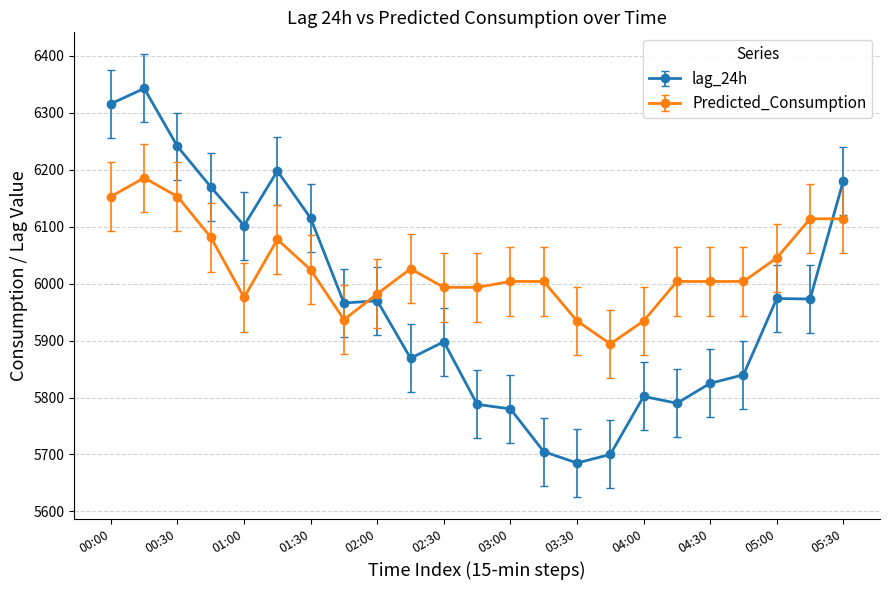

What is the smallest value displayed?

5685.0